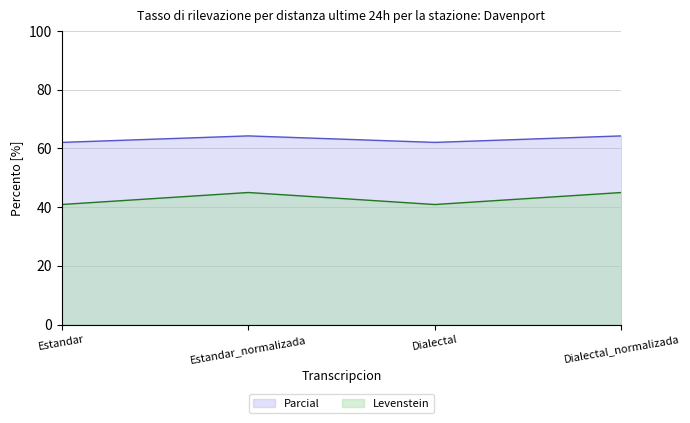

What is the sum of all Levenstein values?

171.8